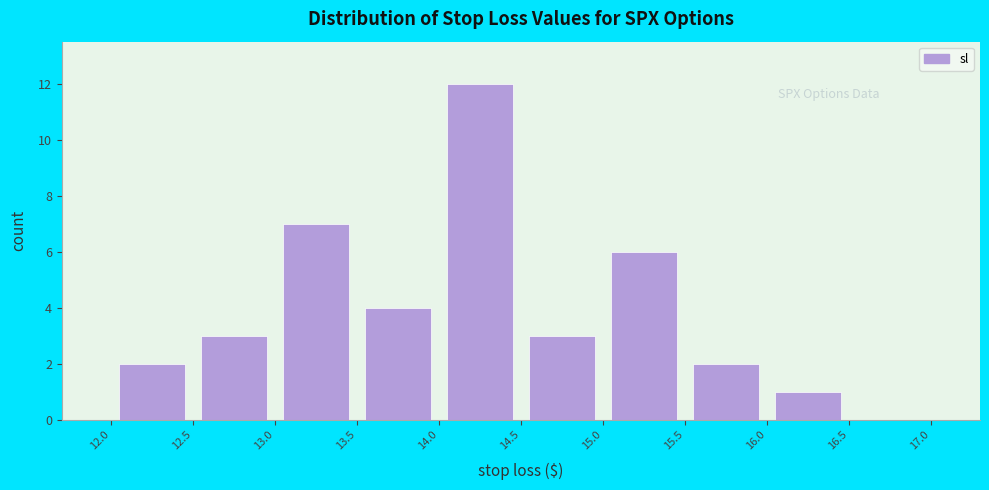

How tall is the bar that spans 13.0 to 13.5 on the x-axis? The values are not printed on the chart, so give them approximately, as read against the axis.

7